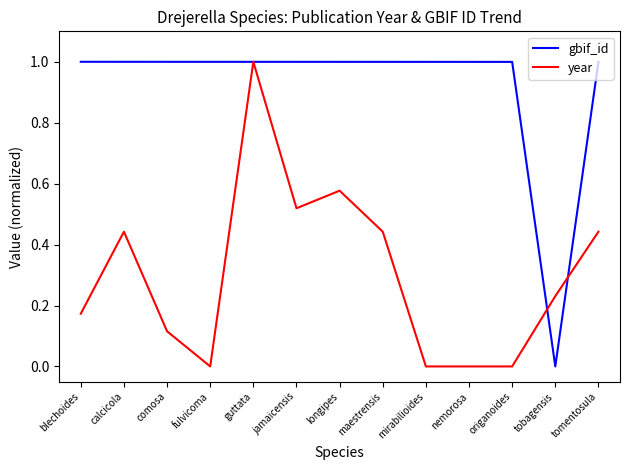

What is the sum of all year values?

3.9